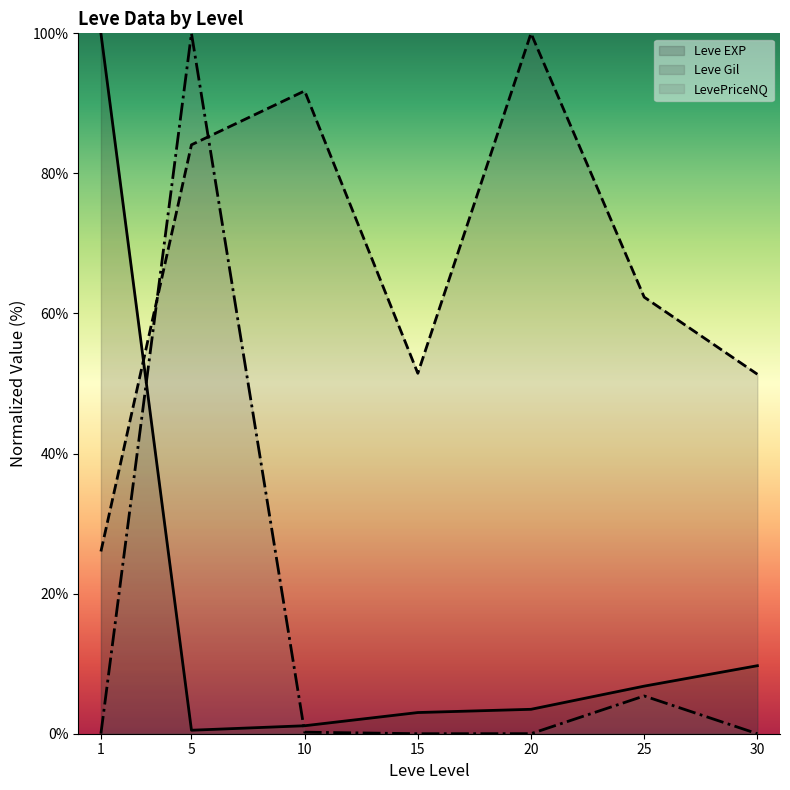

At which label is Leve Gil (line) closest to 63?

25